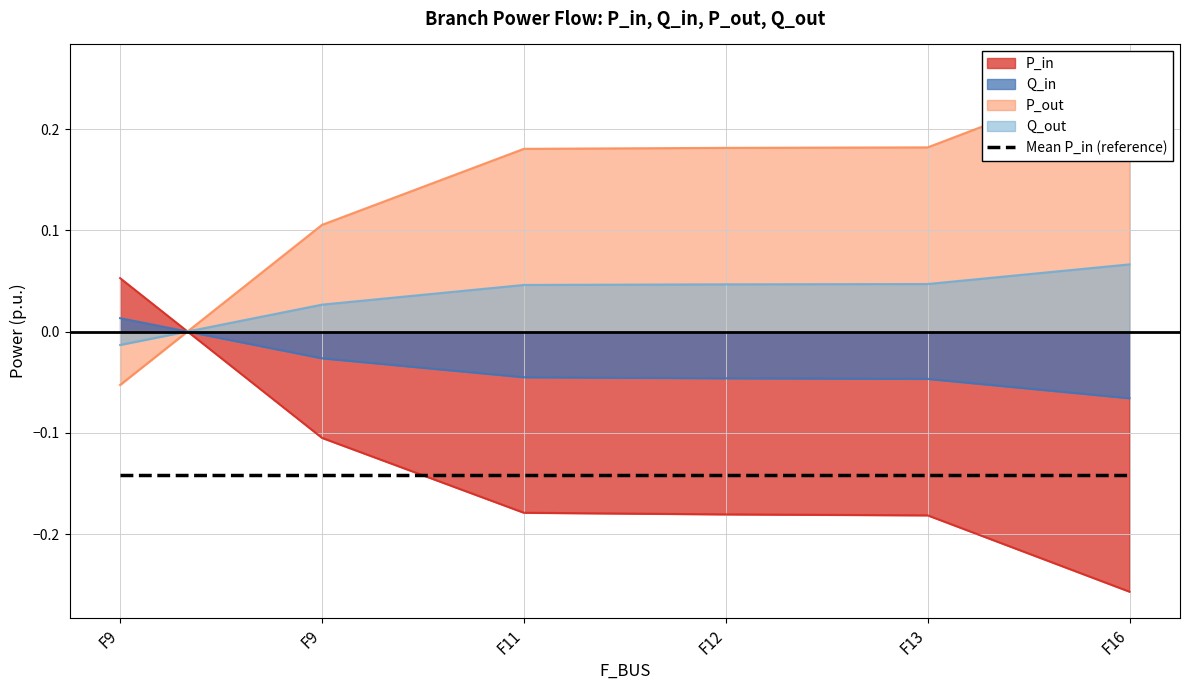

Is the value of P_in at 9 greater than the value of P_out at 9?

Yes